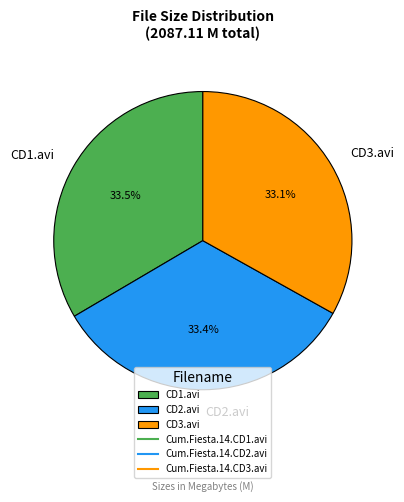

What percentage do CD3.avi and CD1.avi together represent?

66.6%